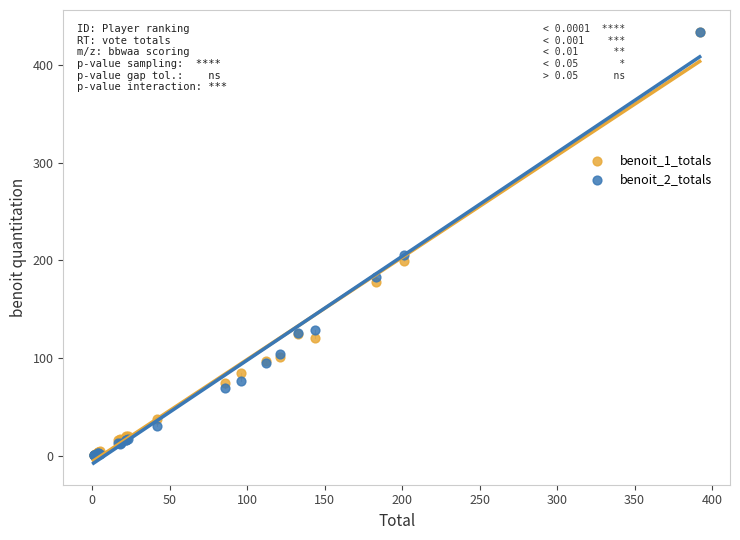

Across all series, what Y value is closest to 217?

205.5